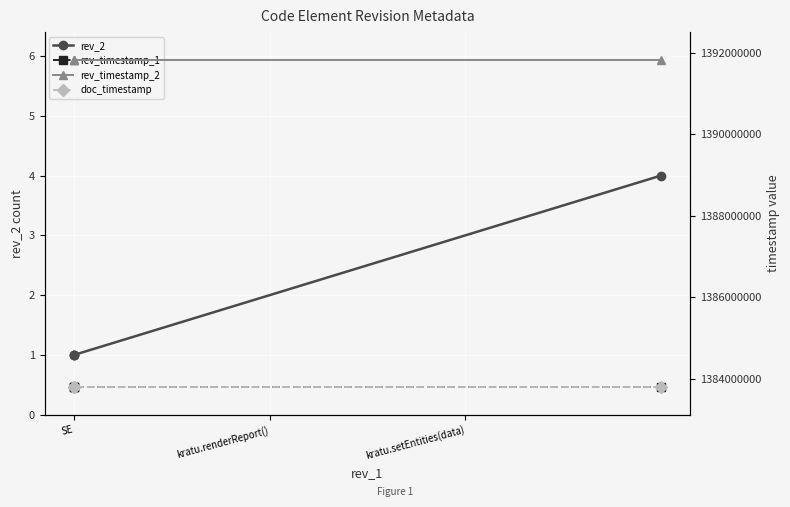

Is it true that rev_timestamp_2 equals 445193007 at SE?

False